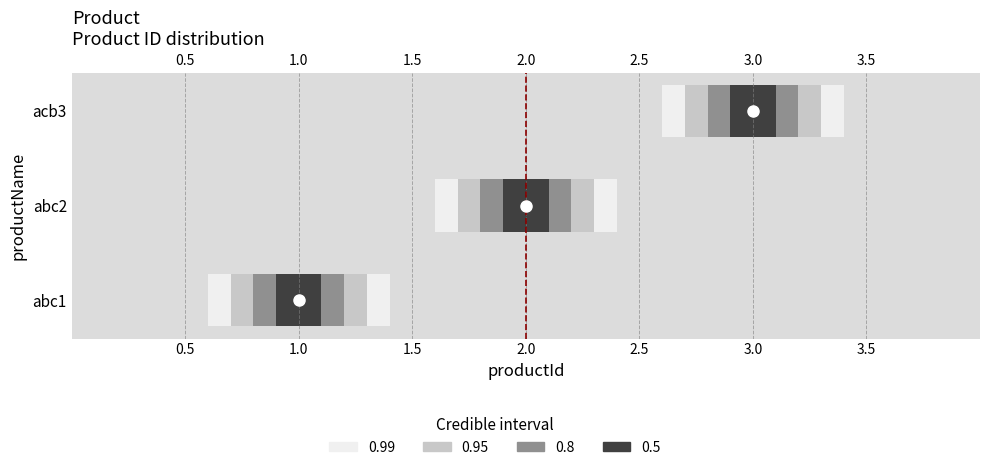

What is the sum of the values at 0.5 and 1.0?

1